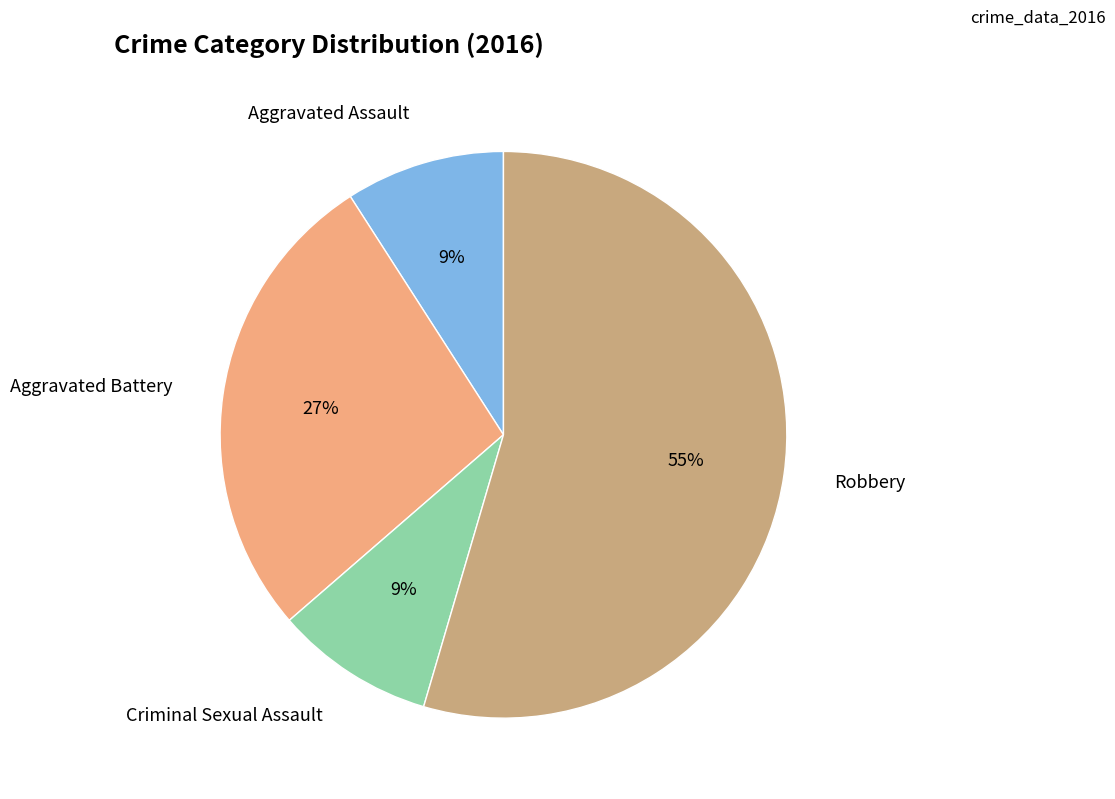

To the nearest percent, what is the average slice percentage?

25%